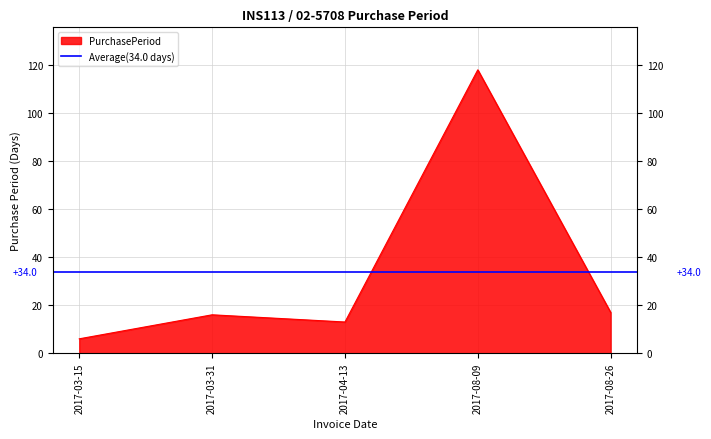

True or false: the data shows 60 at 2017-08-09.

False